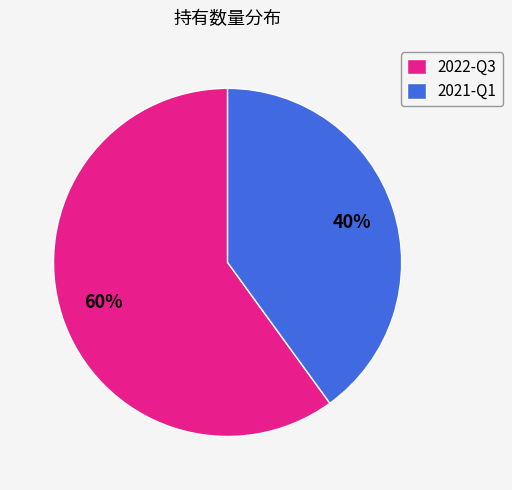

The 2021-Q1 slice represents 40% of the pie. True or false?

True